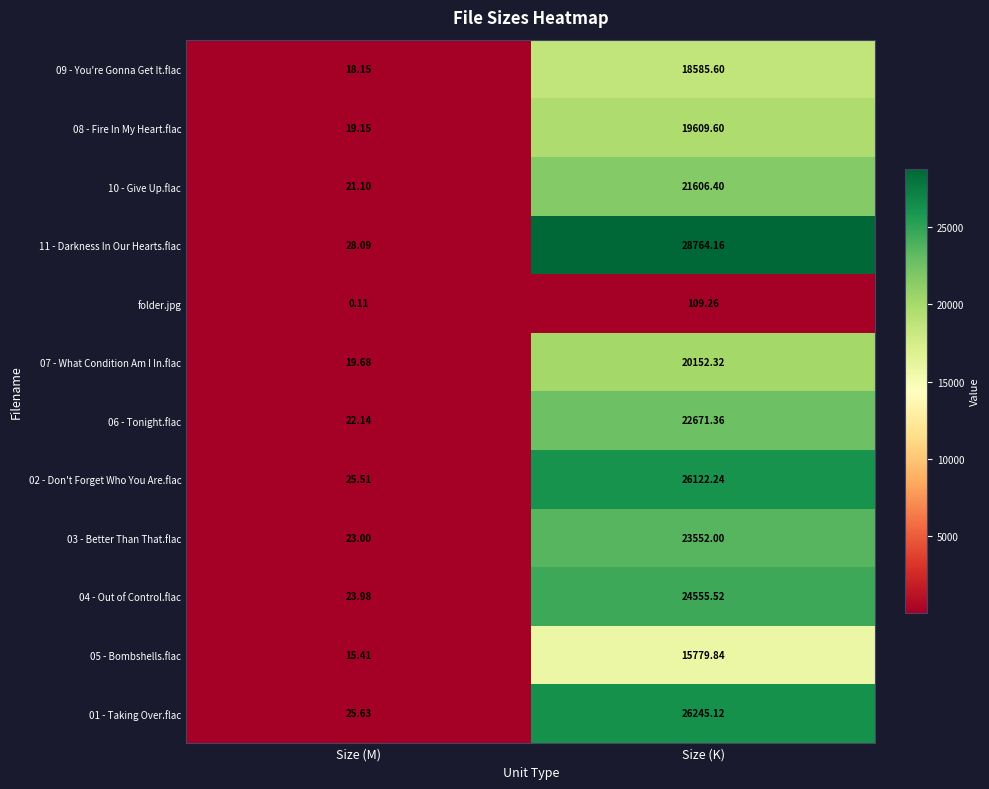

Which series changed the most between Size (M) and Size (K)?

11 - Darkness In Our Hearts.flac